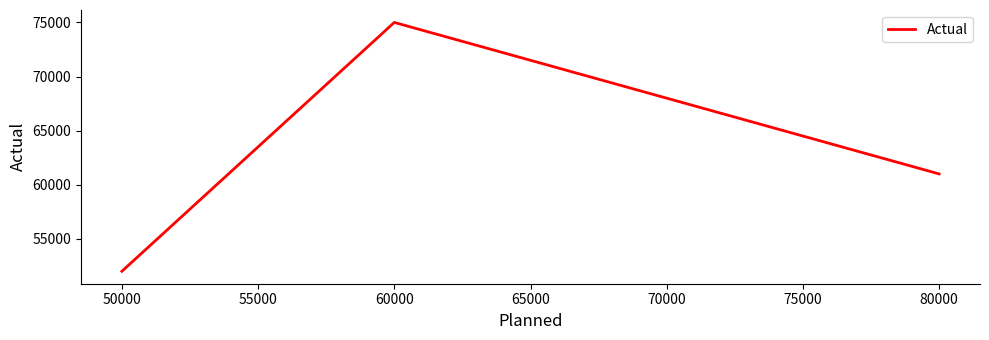

How many values are below 61000?

1